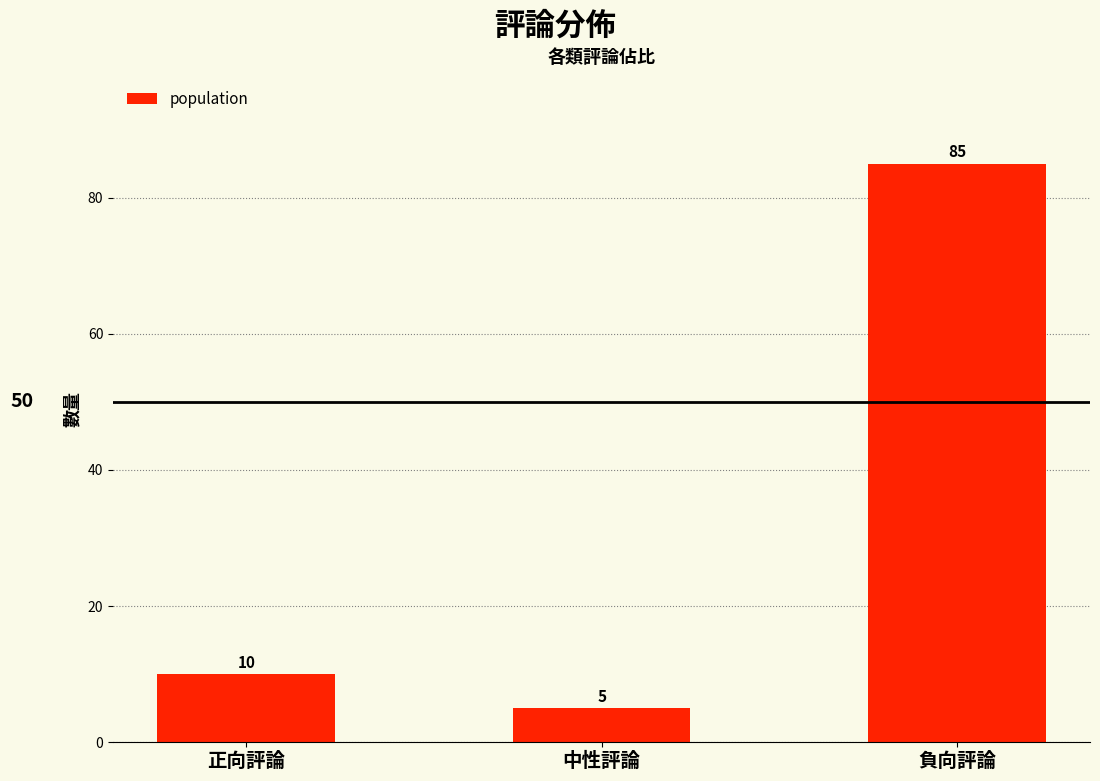

What is the change in value from 正向評論 to 負向評論?

+75